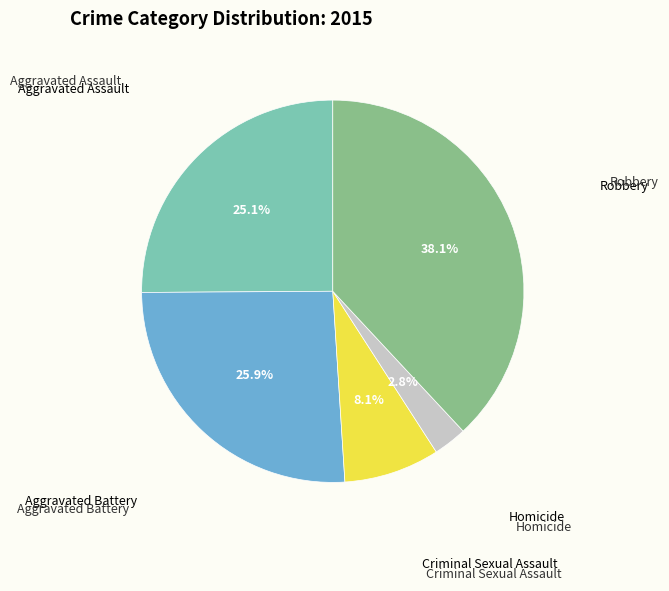

Does any single category account for the majority?

No